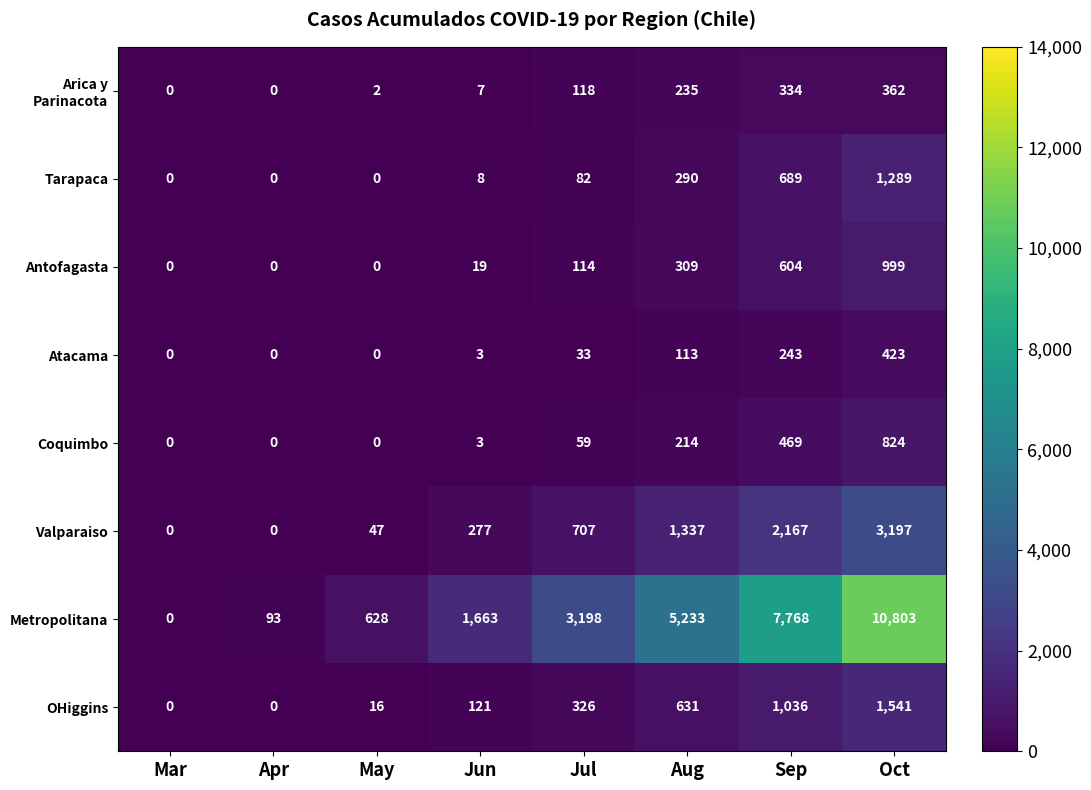

Which series has the largest range (max minus min)?

Metropolitana